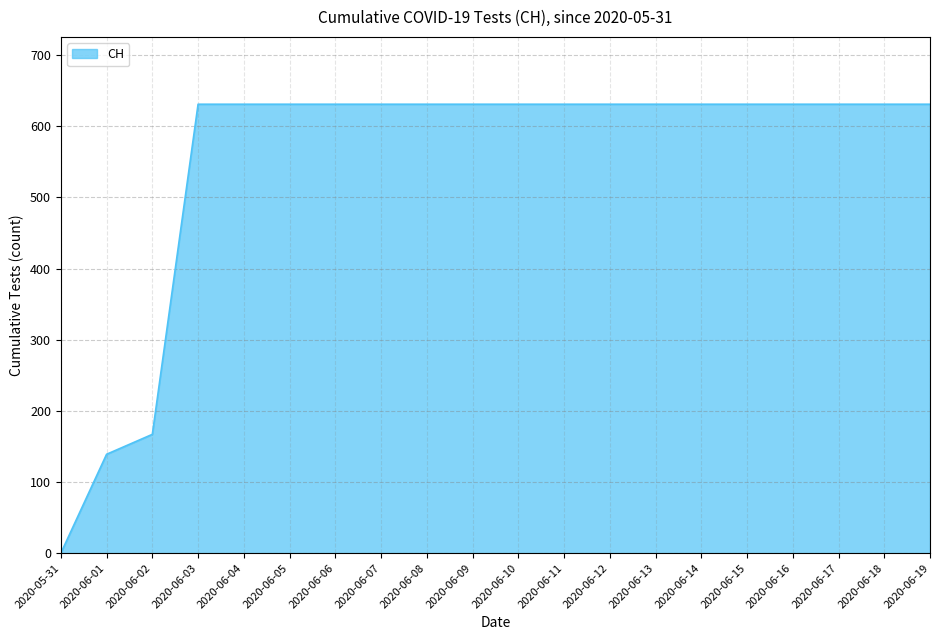

How many lines are shown in the chart?

1